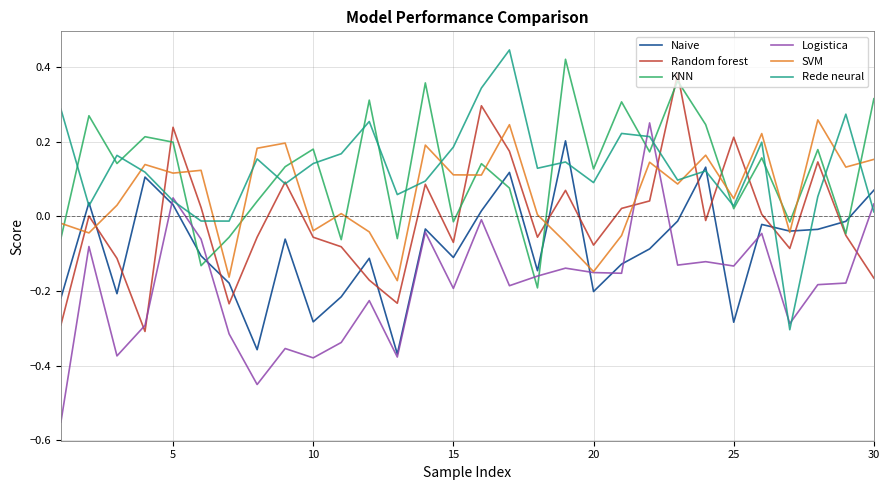

True or false: KNN and SVM cross at least once.

True